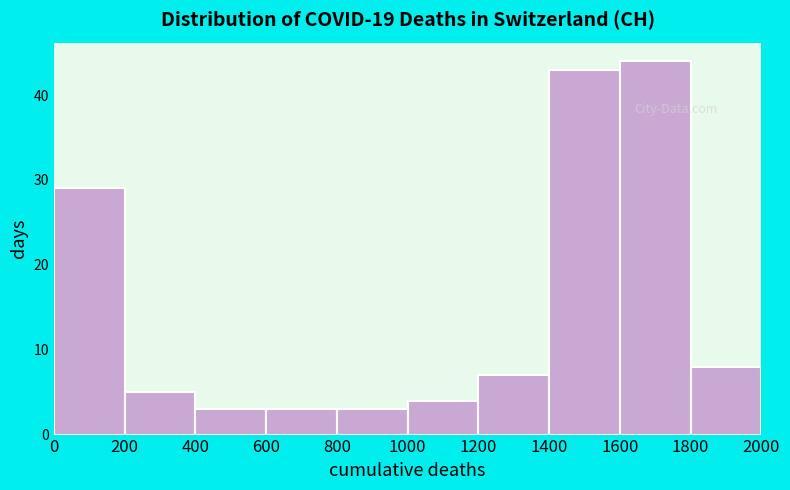

What is the height of the bar covering 1800 to 2000 on the x-axis? The values are not printed on the chart, so give them approximately, as read against the axis.

8